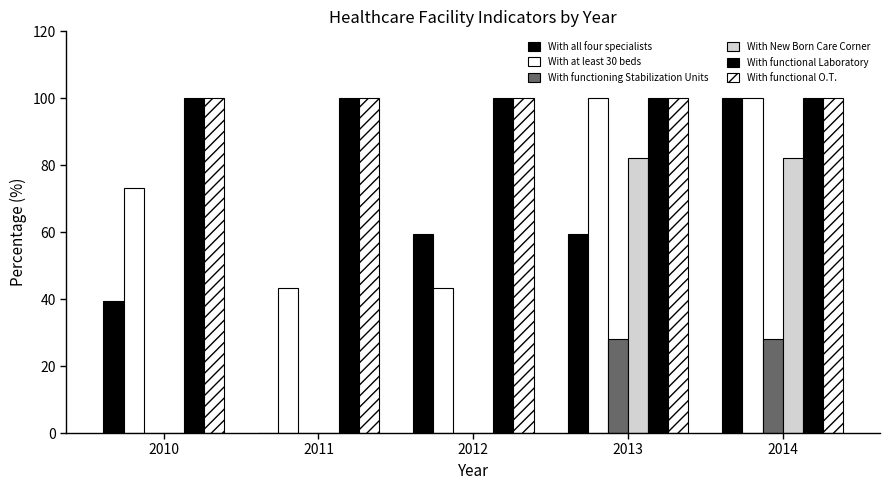

Are the bars grouped side by side (vs. stacked)?

Yes